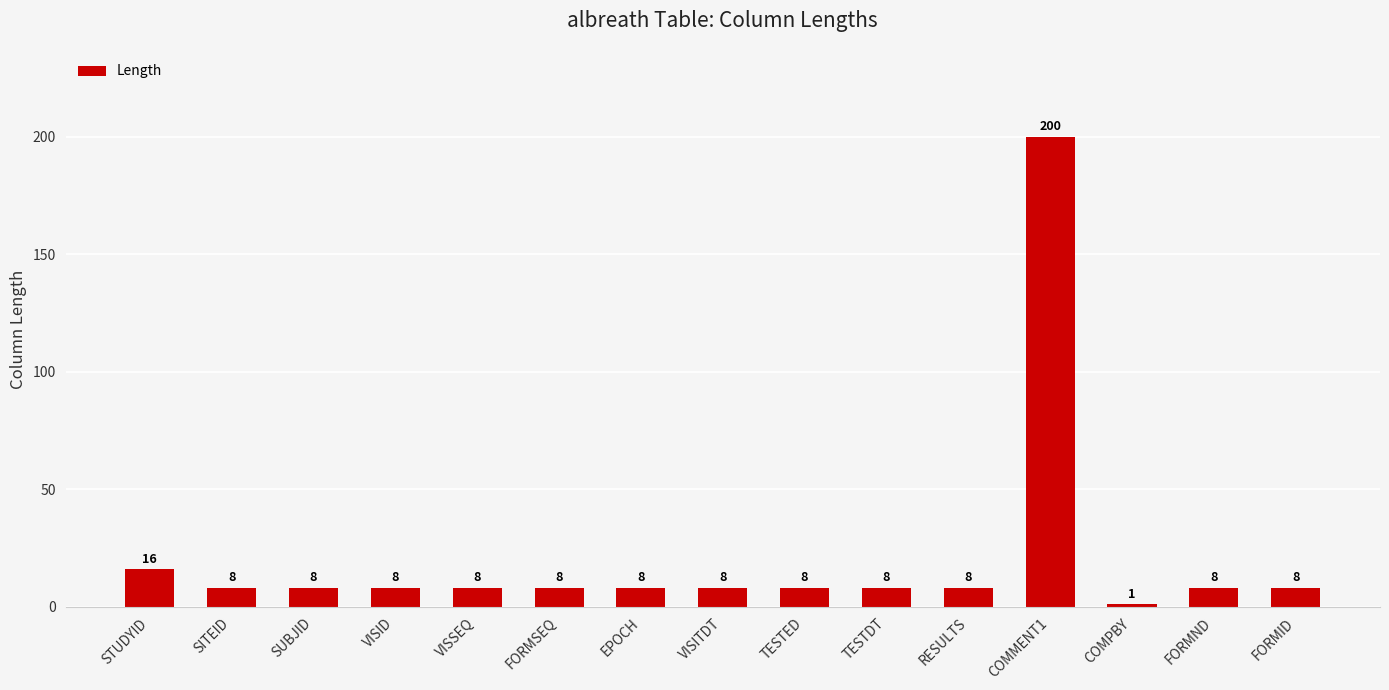

True or false: the data shows 8 at VISID.

True